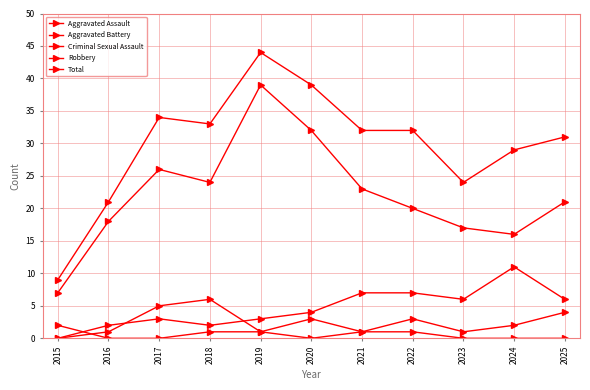

True or false: Robbery has more than 2 points higher than both neighbors.

False